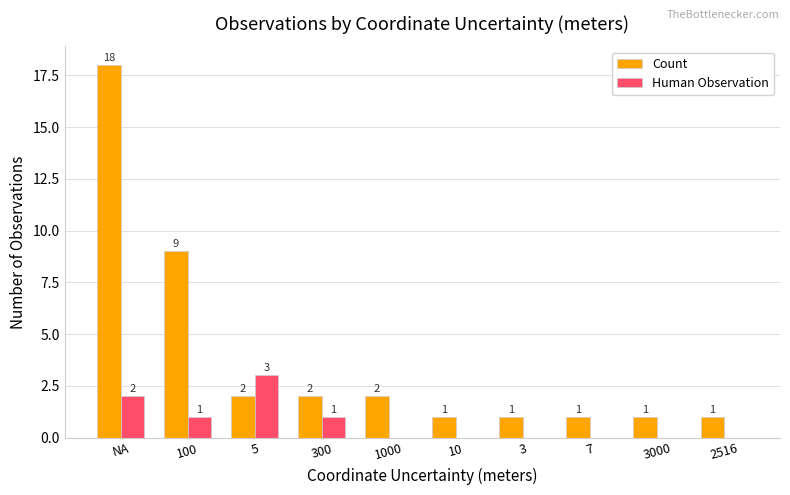

How many Human Observation values are between 0 and 1?

8